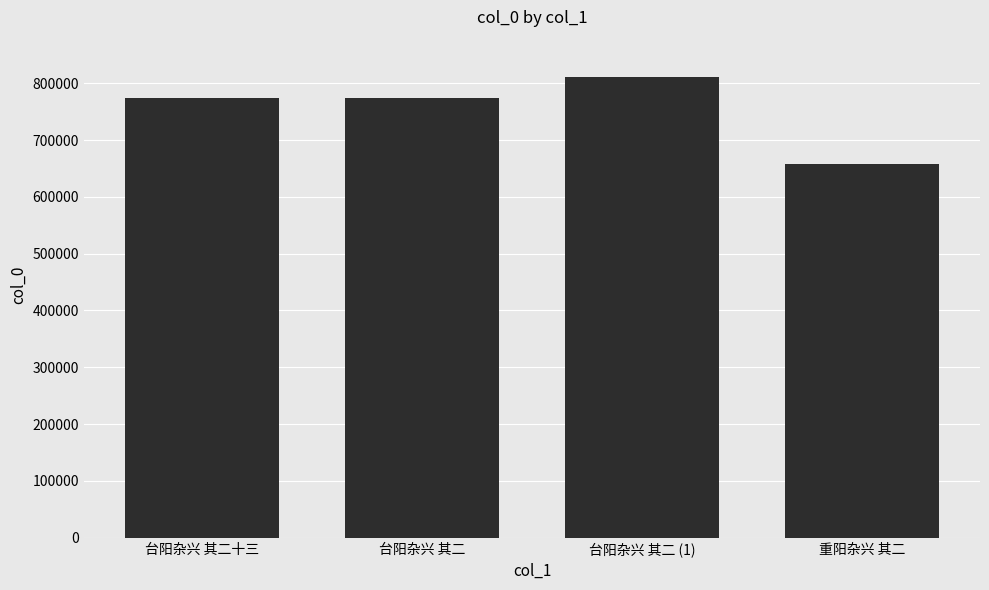

What is the difference between the maximum and minimum values?

152720